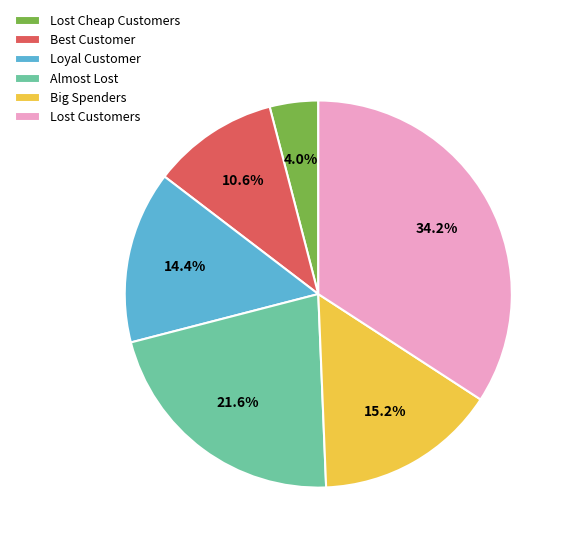

Rank the categories by value from lowest to highest.

Lost Cheap Customers, Best Customer, Loyal Customer, Big Spenders, Almost Lost, Lost Customers